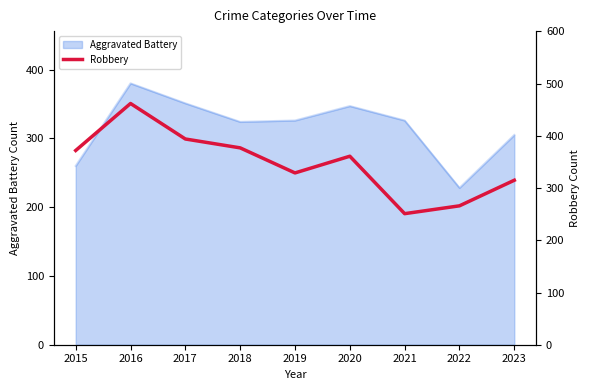

What is the difference between the second highest and minimum values?

143